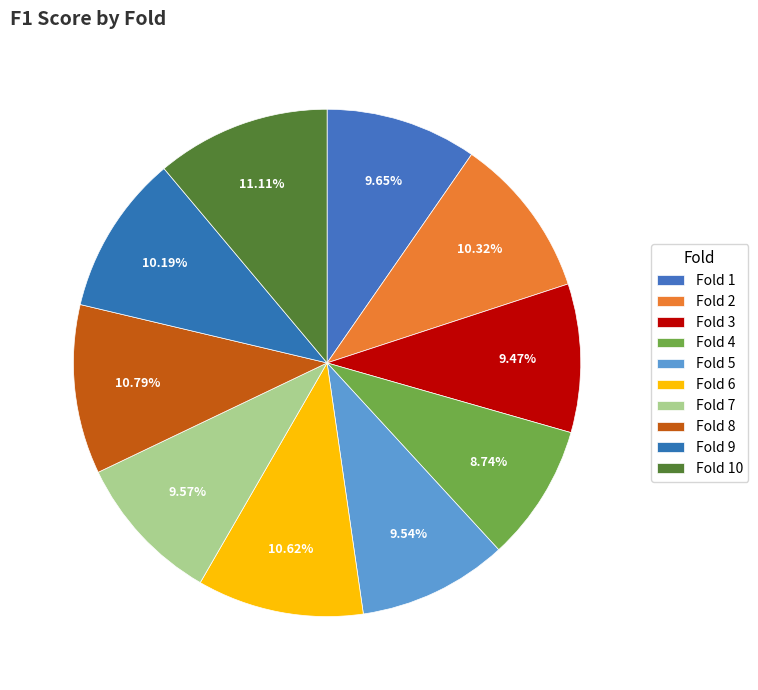

Which has a higher value, Fold 5 or Fold 2?

Fold 2